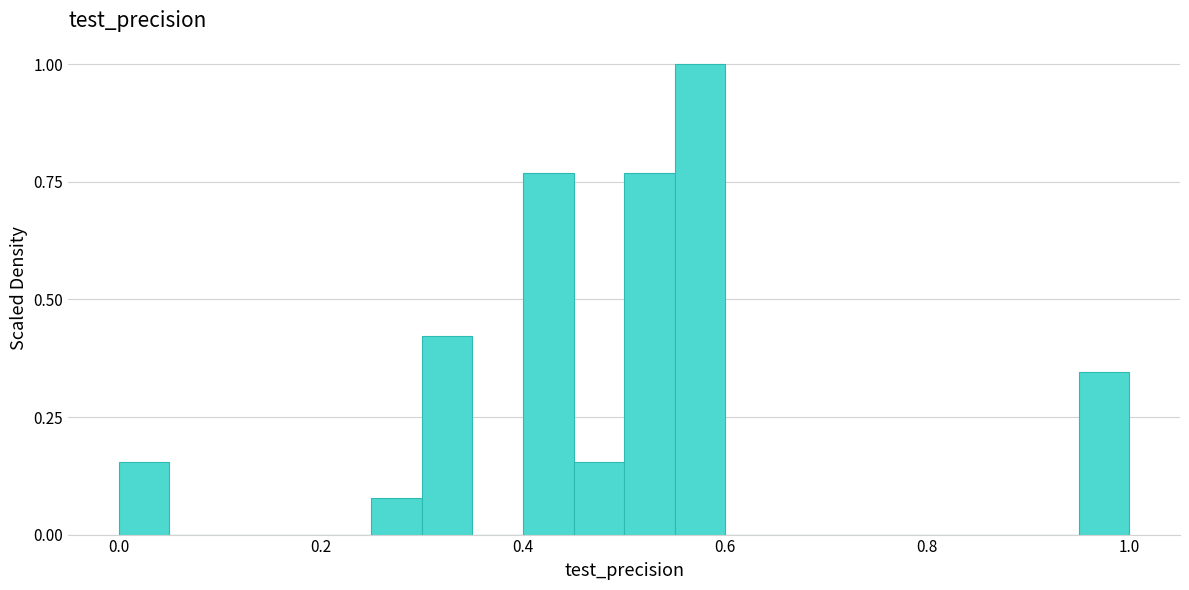

Around what value on the x-axis is the tallest bar? Give the approximate position of its centre, as read against the axis.

0.58